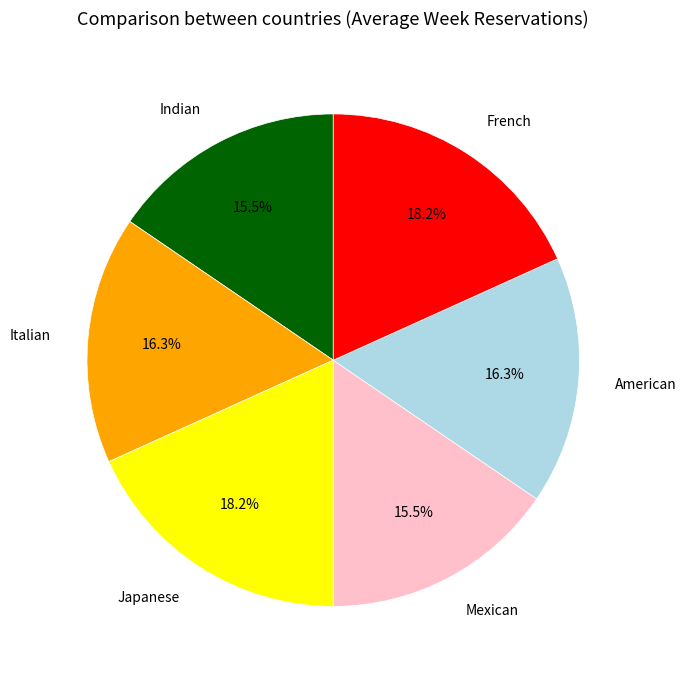

What is the ratio of the value at Italian to the value at Indian?

1.1